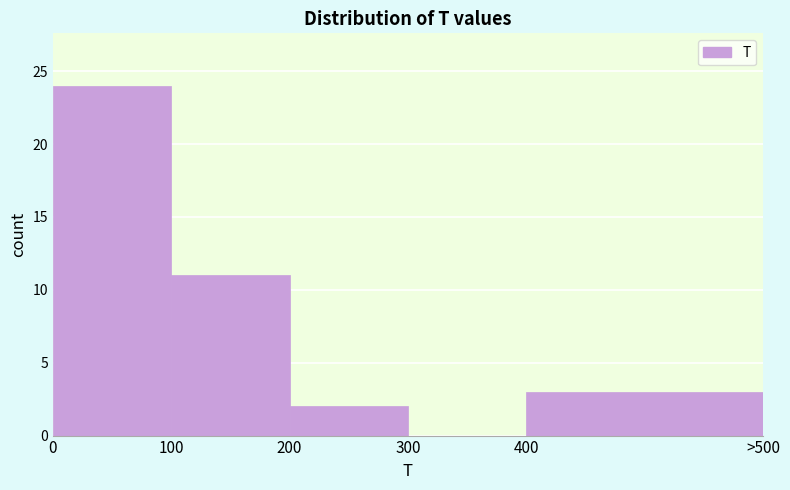

Reading left to right, what are all the values shown in this chart?

0=24	100=11	200=2	300=0	400=3